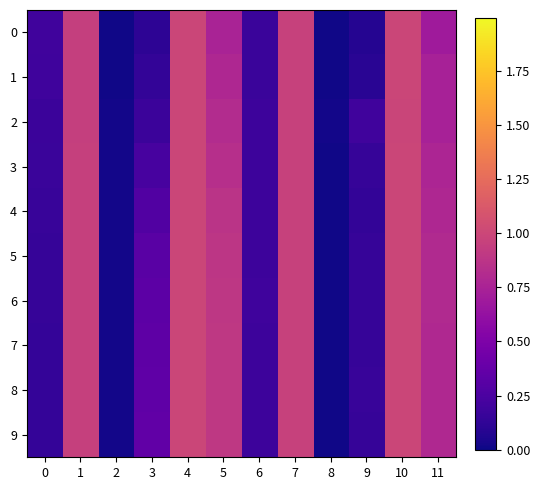

Reading left to right, transcribe all the data shown in this chart.

0: 0=0.2	1=0.9	2=0.0	3=0.1	4=1.0	5=0.8	6=0.2	7=1.0	8=0.0	9=0.1	10=1.0	11=0.7
1: 0=0.2	1=0.9	2=0.0	3=0.1	4=1.0	5=0.8	6=0.2	7=1.0	8=0.0	9=0.1	10=1.0	11=0.7
2: 0=0.2	1=1.0	2=0.0	3=0.2	4=1.0	5=0.8	6=0.2	7=1.0	8=0.0	9=0.2	10=1.0	11=0.7
3: 0=0.2	1=1.0	2=0.0	3=0.2	4=1.0	5=0.8	6=0.2	7=1.0	8=0.0	9=0.2	10=1.0	11=0.8
4: 0=0.2	1=1.0	2=0.0	3=0.3	4=1.0	5=0.9	6=0.2	7=1.0	8=0.0	9=0.1	10=1.0	11=0.8
5: 0=0.2	1=1.0	2=0.0	3=0.3	4=1.0	5=0.9	6=0.2	7=1.0	8=0.0	9=0.2	10=1.0	11=0.8
6: 0=0.2	1=1.0	2=0.0	3=0.3	4=1.0	5=0.9	6=0.2	7=1.0	8=0.0	9=0.1	10=1.0	11=0.8
7: 0=0.1	1=1.0	2=0.0	3=0.3	4=1.0	5=0.9	6=0.2	7=1.0	8=0.0	9=0.2	10=1.0	11=0.8
8: 0=0.1	1=1.0	2=0.0	3=0.3	4=1.0	5=0.9	6=0.2	7=1.0	8=0.0	9=0.2	10=1.0	11=0.8
9: 0=0.1	1=1.0	2=0.0	3=0.4	4=1.0	5=0.9	6=0.2	7=1.0	8=0.0	9=0.2	10=1.0	11=0.8